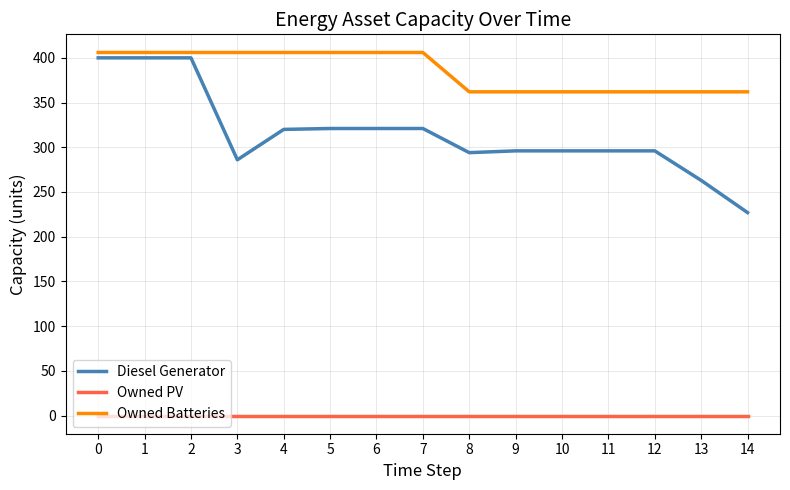

Rank the series at 6 from highest to lowest value.

Owned Batteries, Diesel Generator, Owned PV